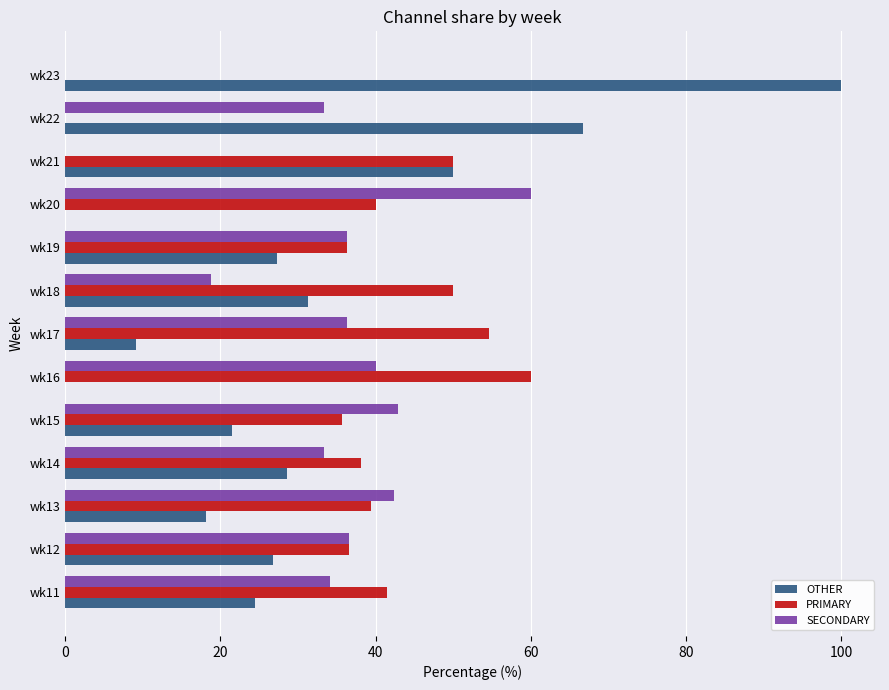

What is the sum of the PRIMARY values at wk14 and wk17?

92.6